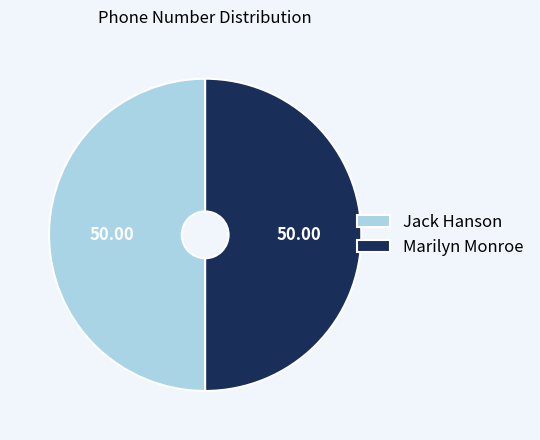

What is the ratio of the value at Marilyn Monroe to the value at Jack Hanson?

1.0